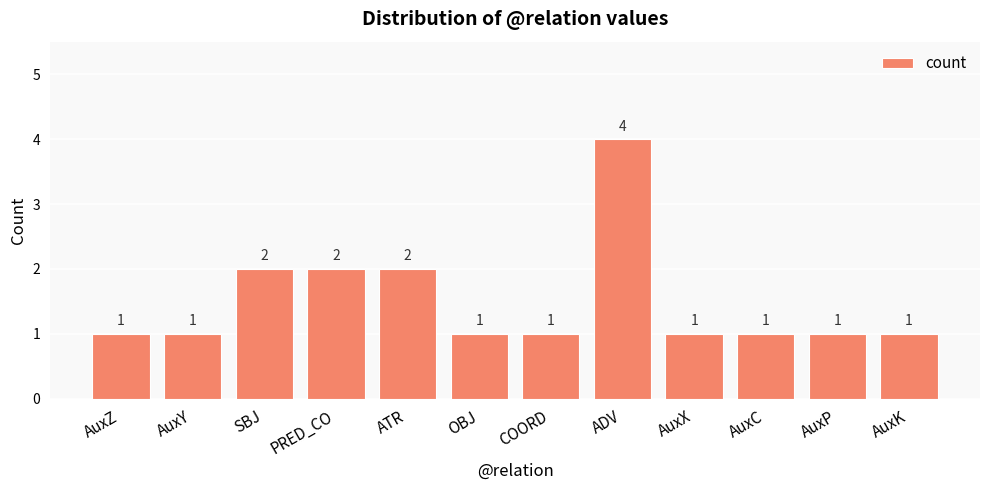

What is the greatest value displayed?

4